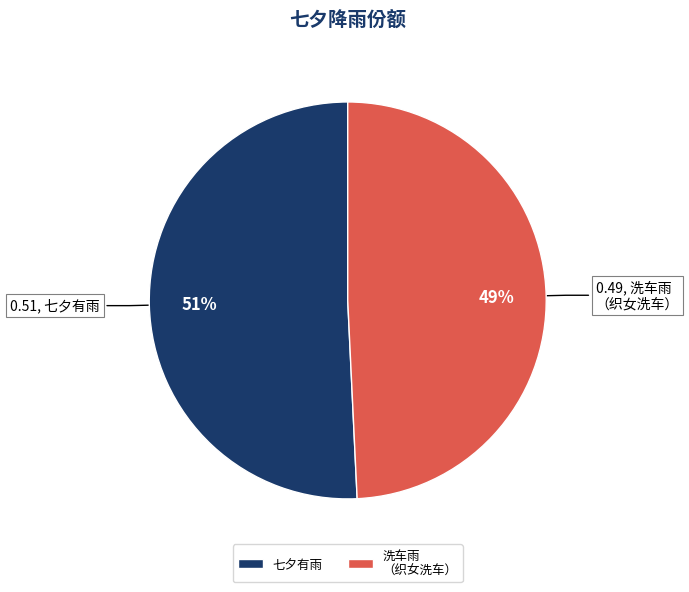

Is there a majority slice in this chart?

Yes